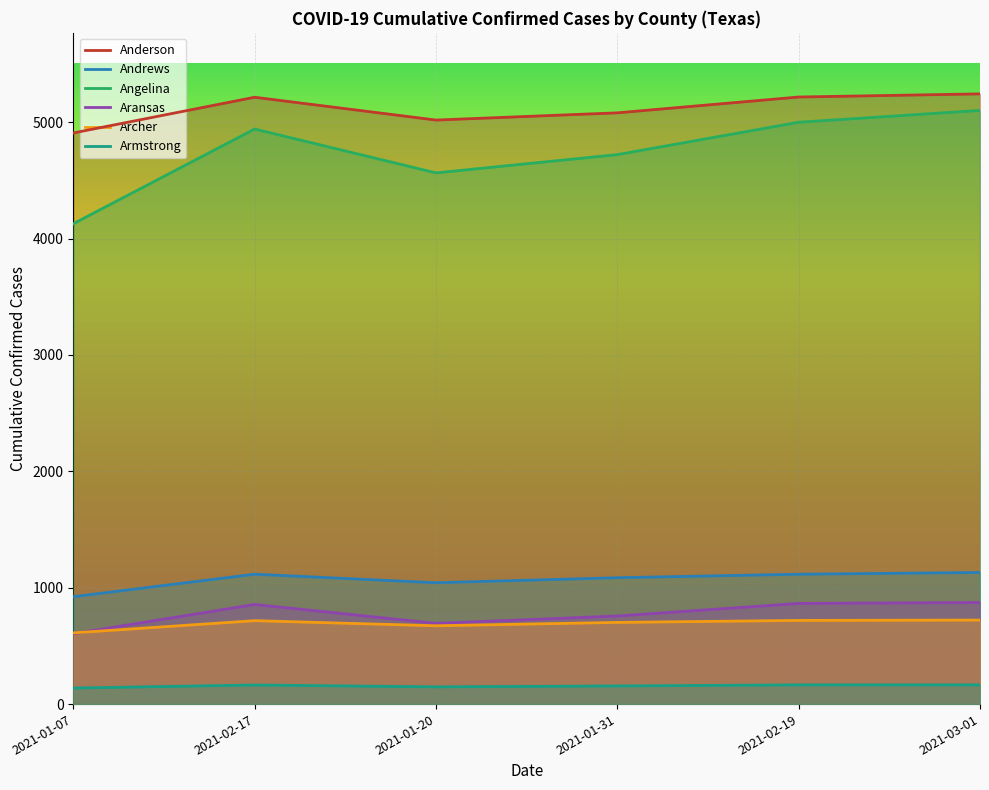

The value of Angelina at 2021-03-01 is 1135. True or false?

False